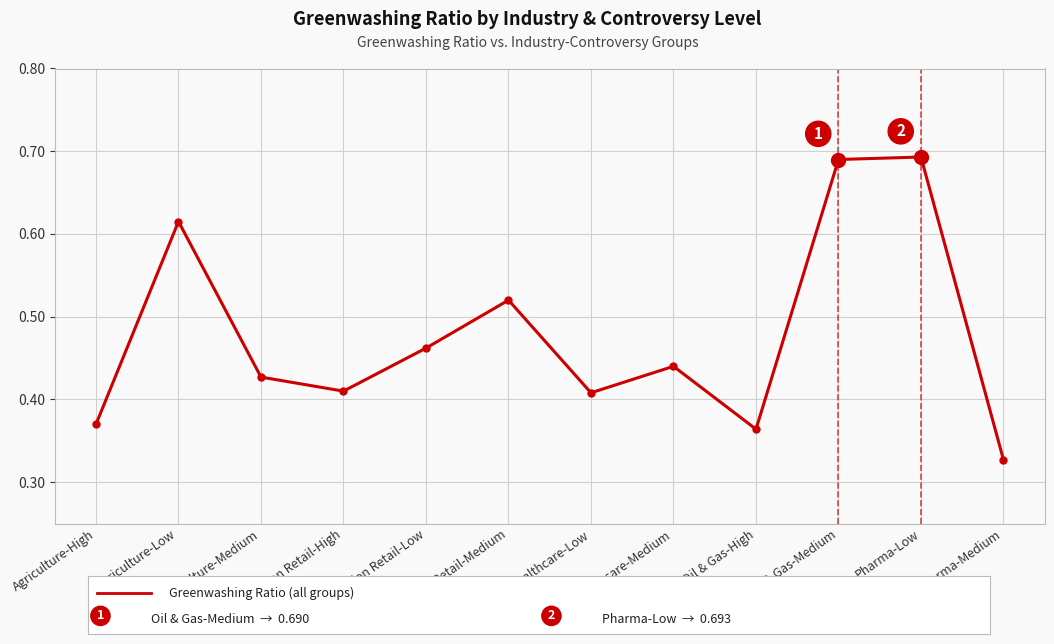

Between Oil & Gas-High and Fashion Retail-Medium, which is larger?

Fashion Retail-Medium